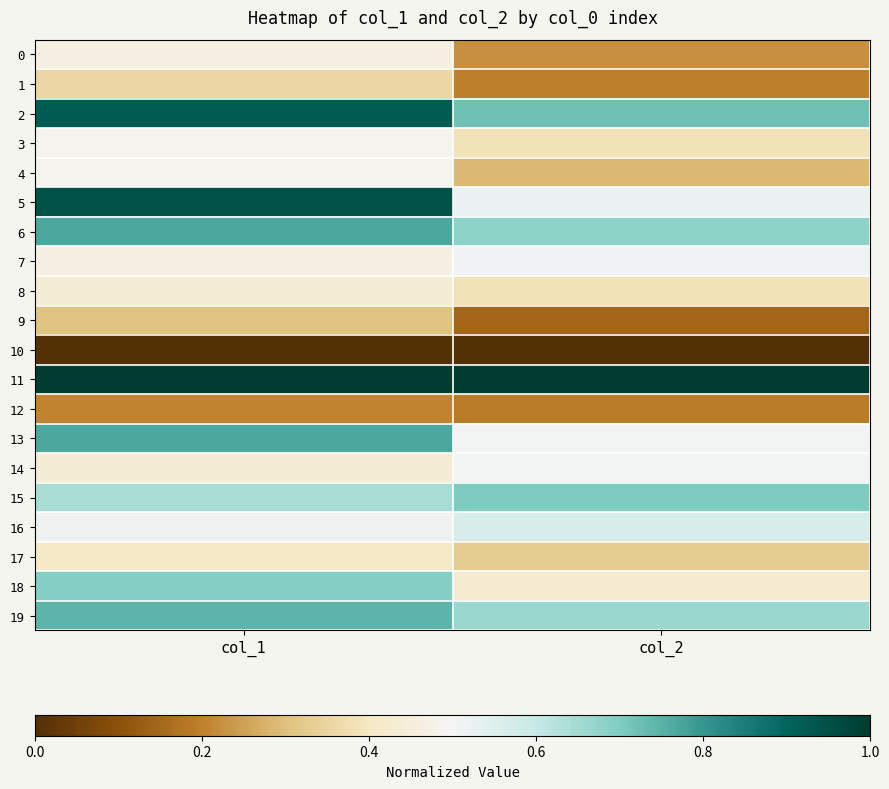

What is the spread (max minus min) of values at col_2?

1.0